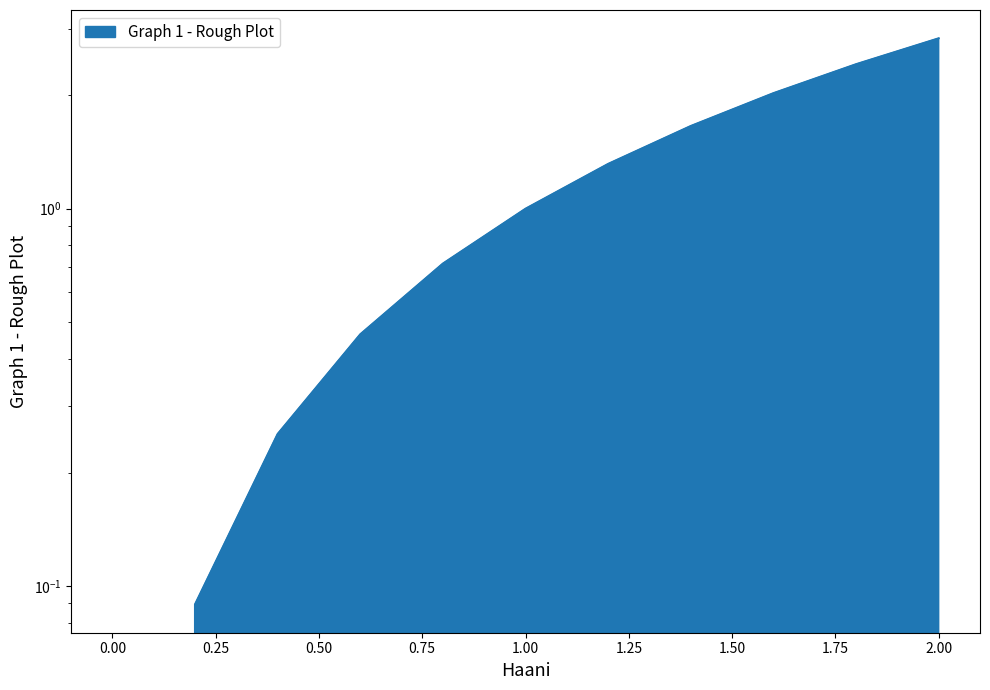

Reading left to right, what are all the values shown in this chart?

0.0=0.0	0.2=0.1	0.4=0.3	0.6=0.5	0.8=0.7	1.0=1.0	1.2=1.3	1.4=1.7	1.6=2.0	1.8=2.4	2.0=2.8